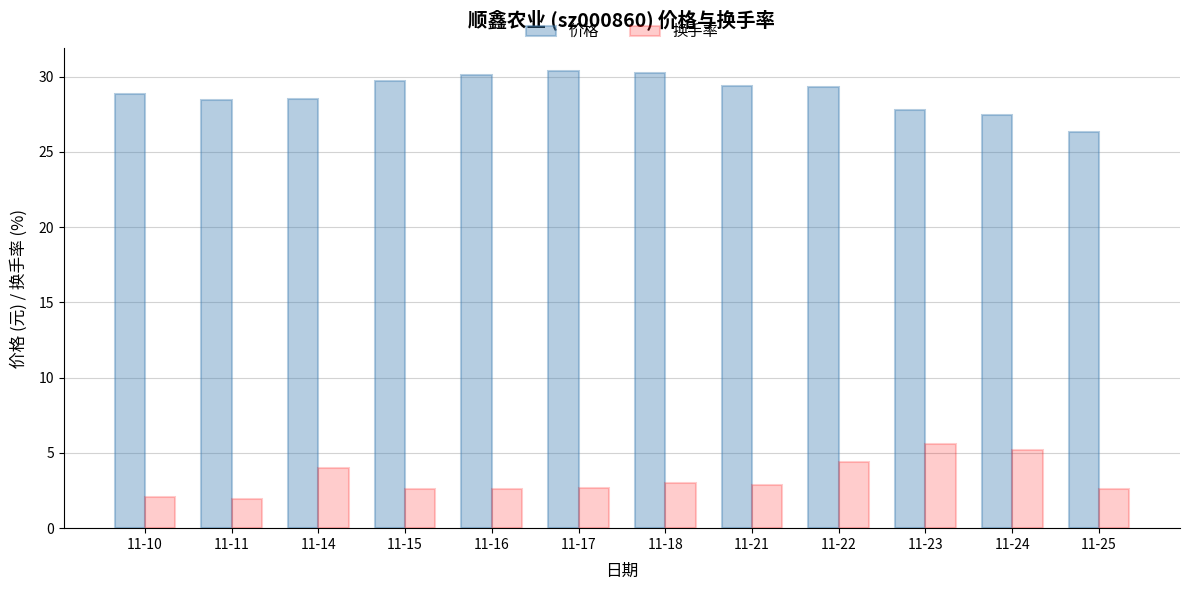

What are all the series names shown in the legend?

价格, 换手率